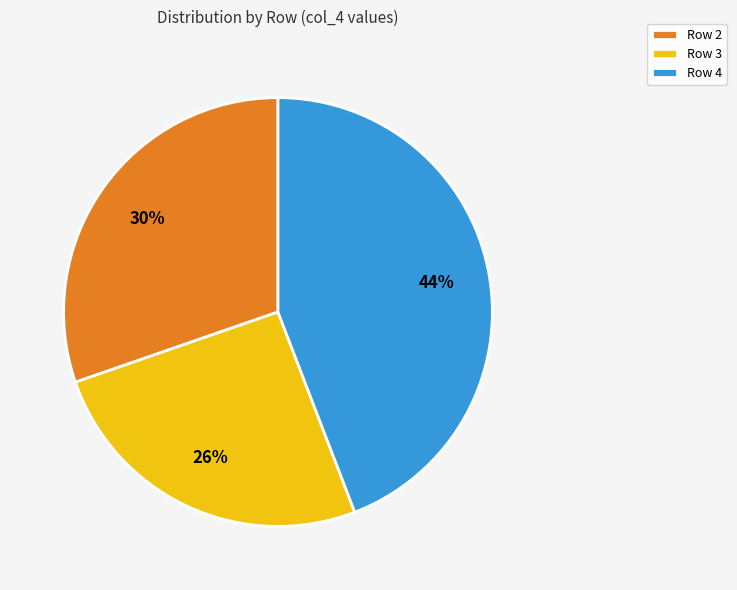

To the nearest percent, what portion does Row 3 represent?

26%